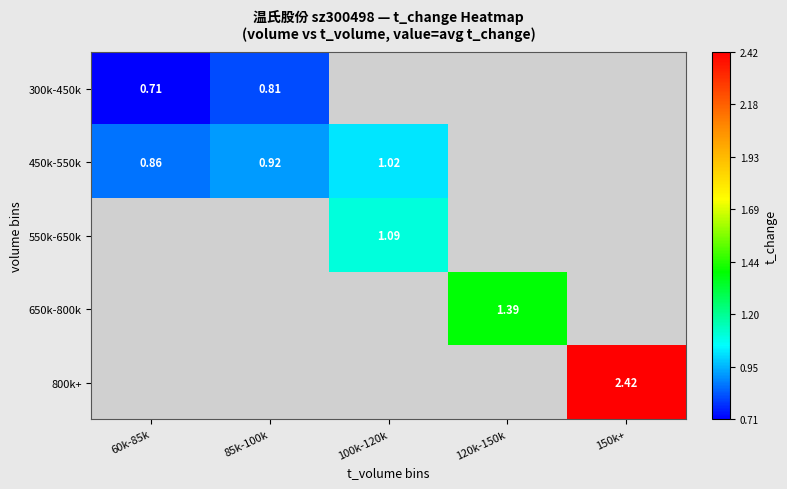

Read the 300k-450k value at 60k-85k.

0.7